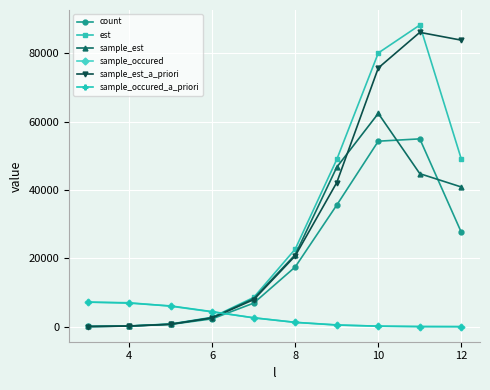

How many values in the sample_est_a_priori series exceed 20722?

5